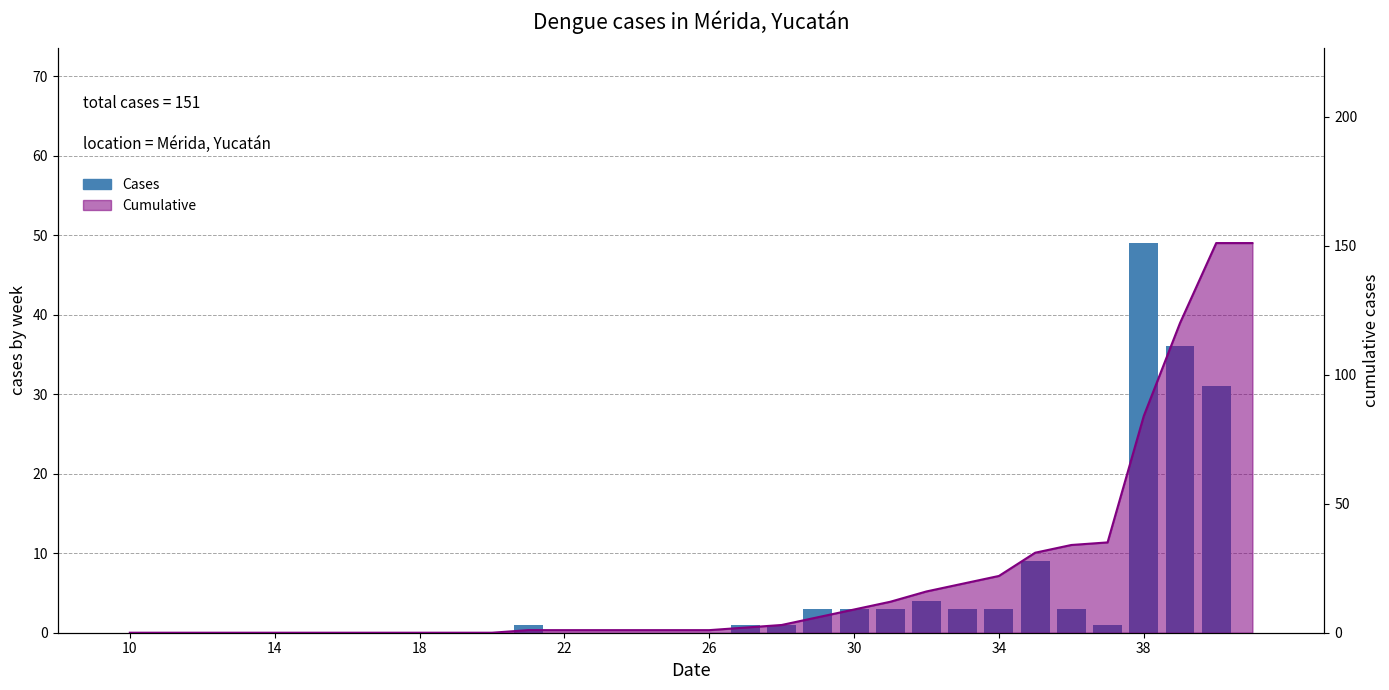

At which category does the chart reach its minimum across all series?

10